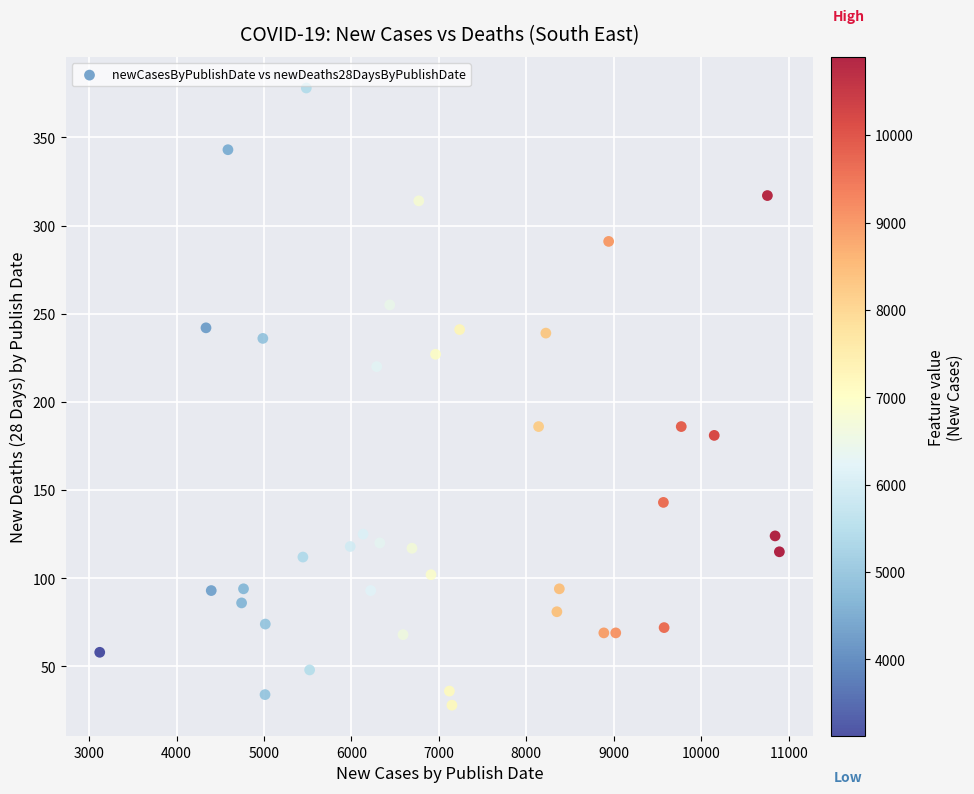

What is the range of Y values (max minus min)?

350